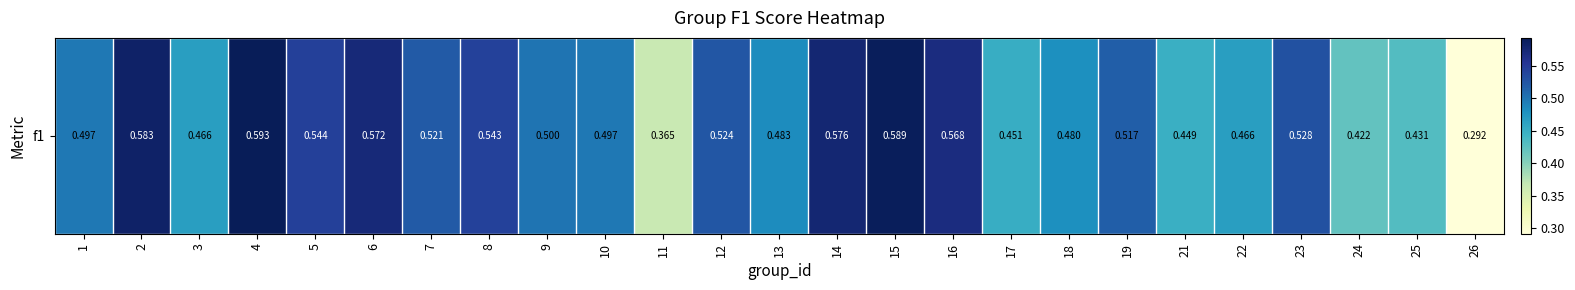

What is the smallest value displayed?

0.3